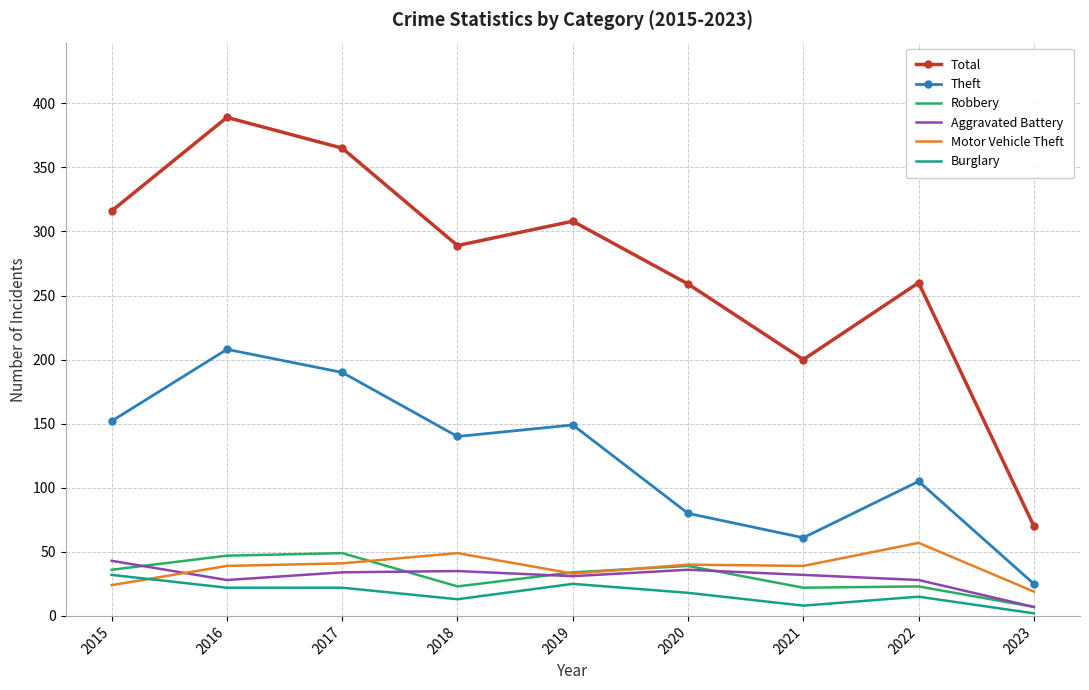

Which series changed the most between 2016 and 2022?

Total